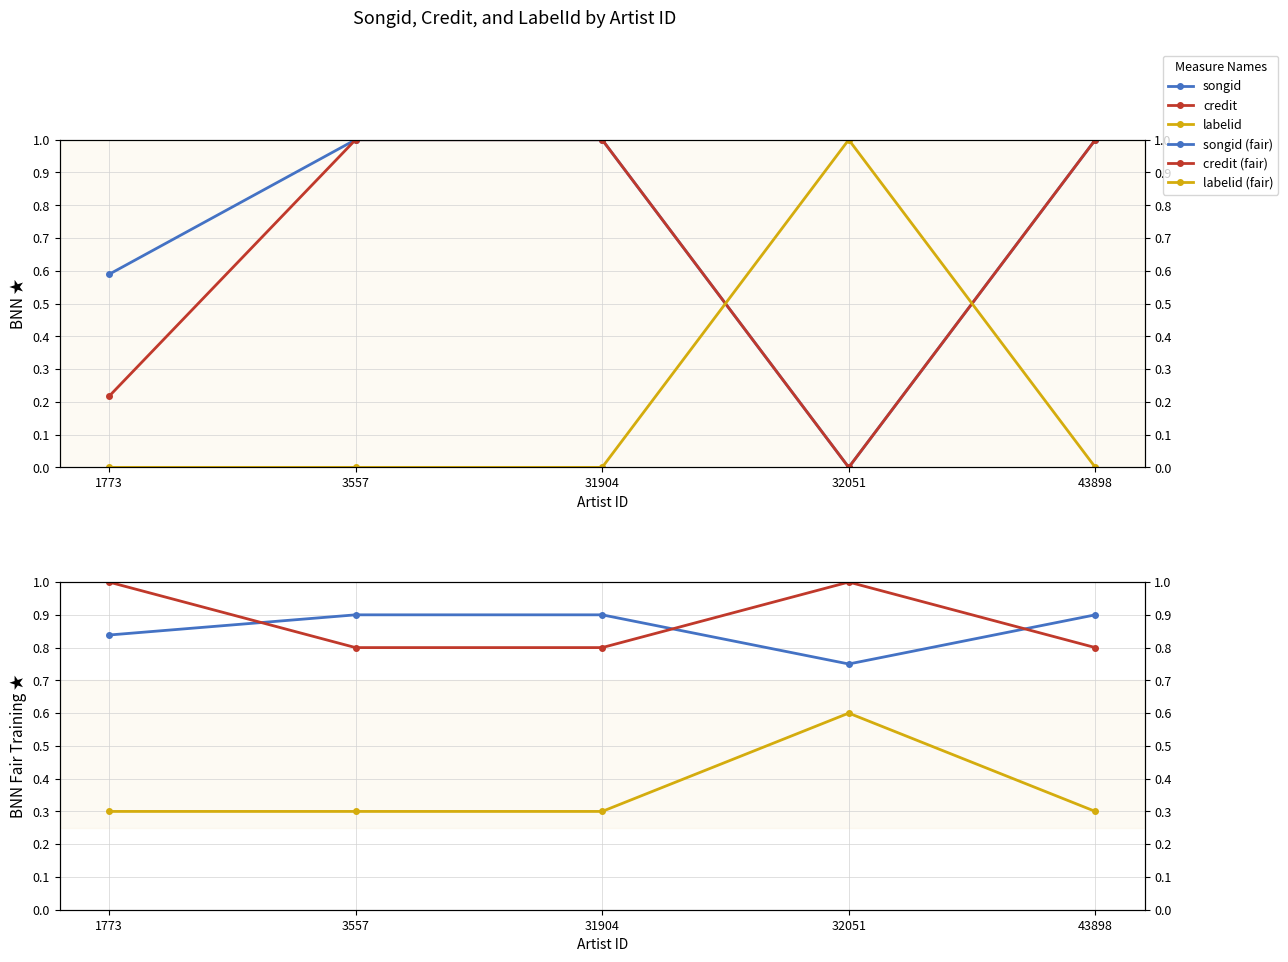

What is the value of the songid point at the 2nd from the left?

1.0